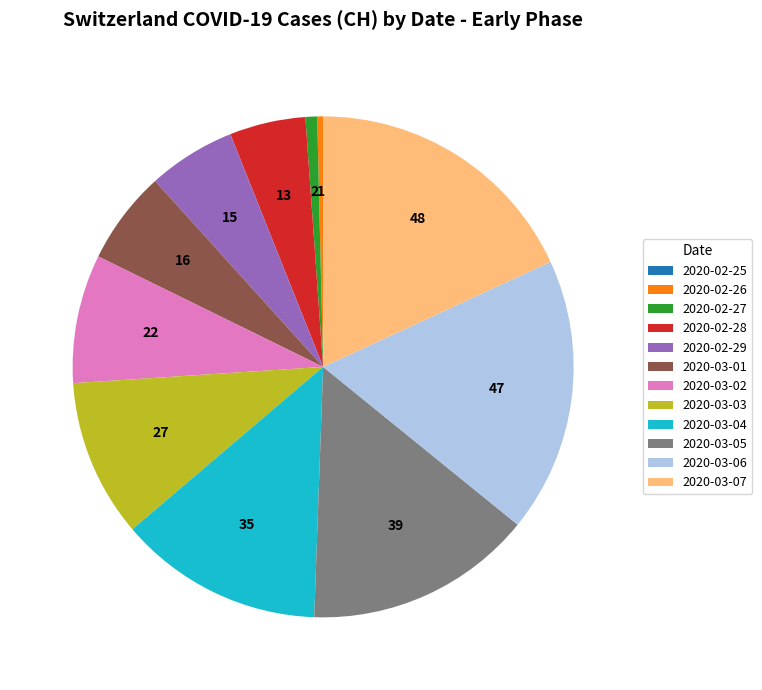

Does 2020-02-29 account for over 50% of the chart?

No